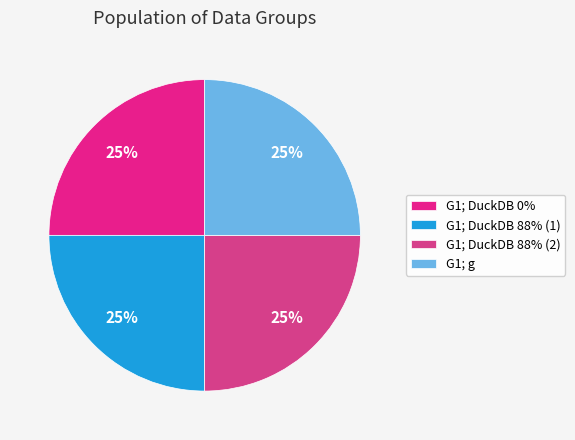

How many slices are in this pie chart?

4